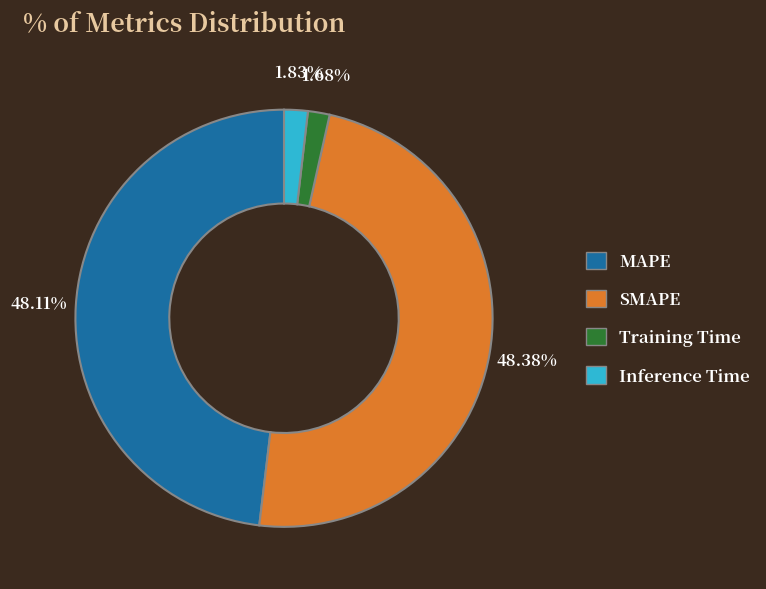

Is it true that MAPE is 48% of the pie?

True